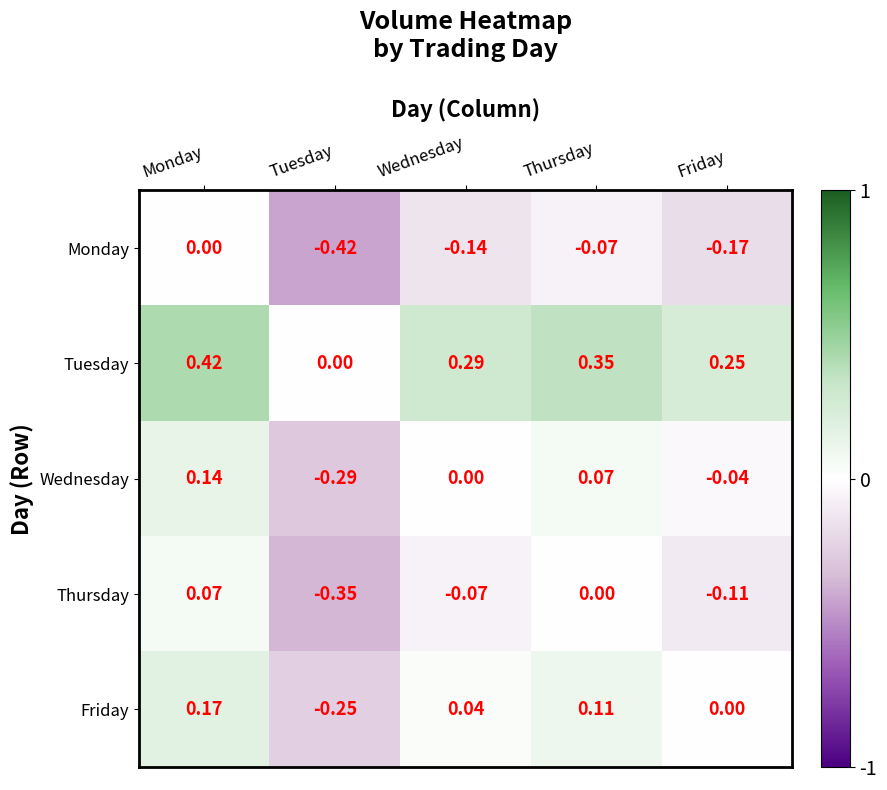

Which category has the highest value in the Thursday series?

Monday